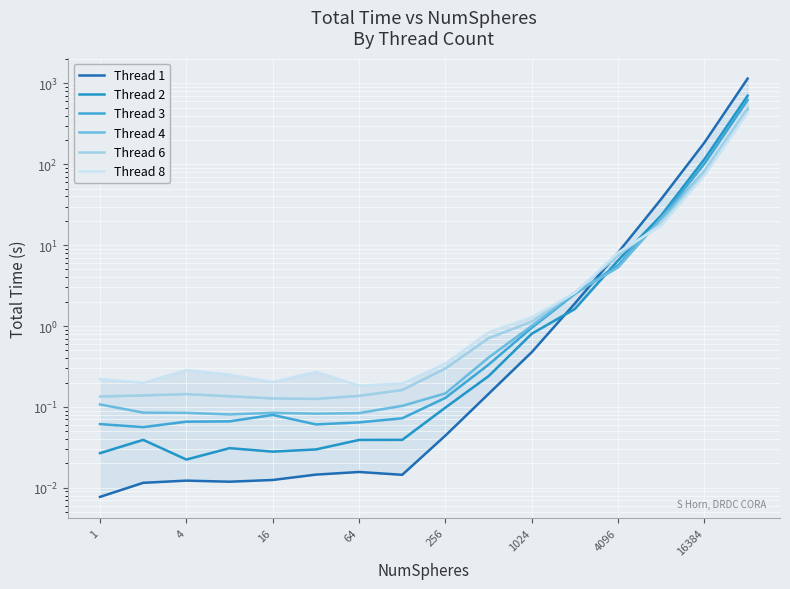

List the series in order of their peak value, lowest first.

Thread 8, Thread 4, Thread 6, Thread 3, Thread 2, Thread 1